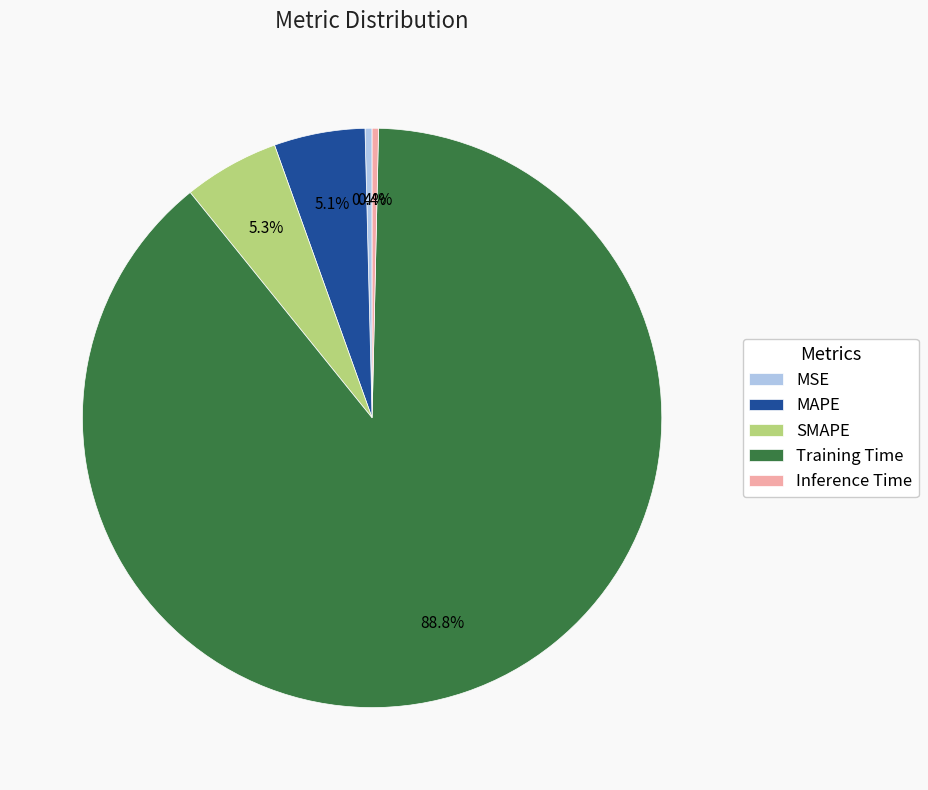

To the nearest percent, what percentage of the pie is SMAPE?

5%